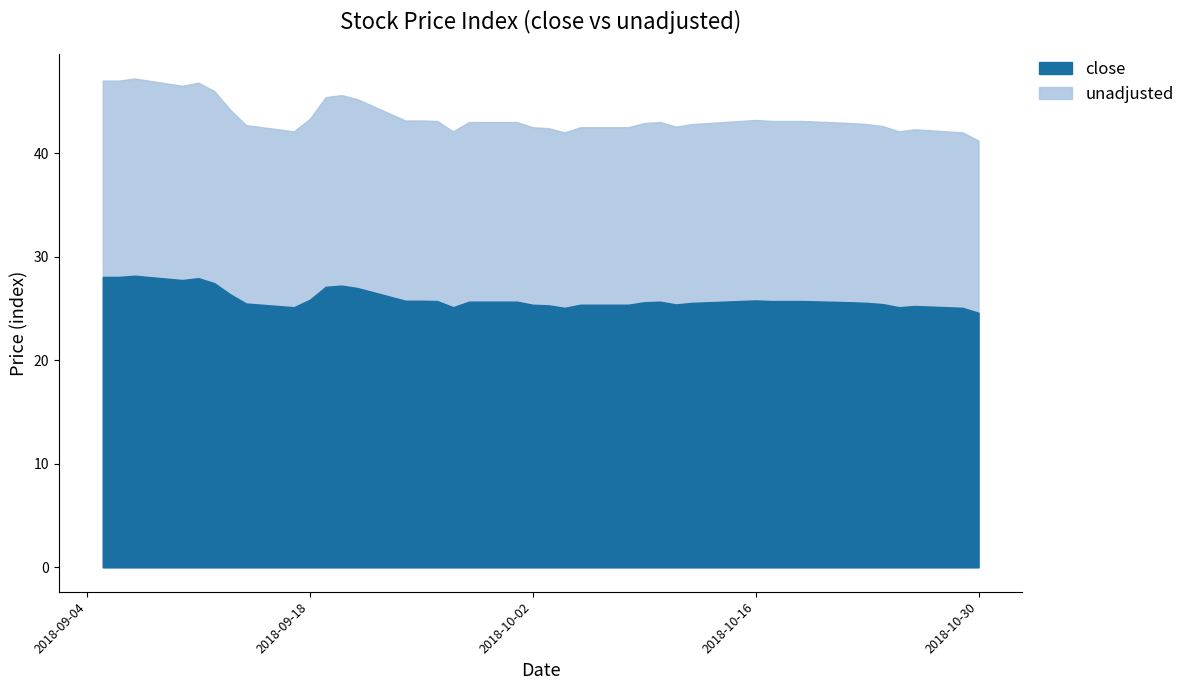

In close, how many points are higher than both neighbors (excluding endpoints)?

6